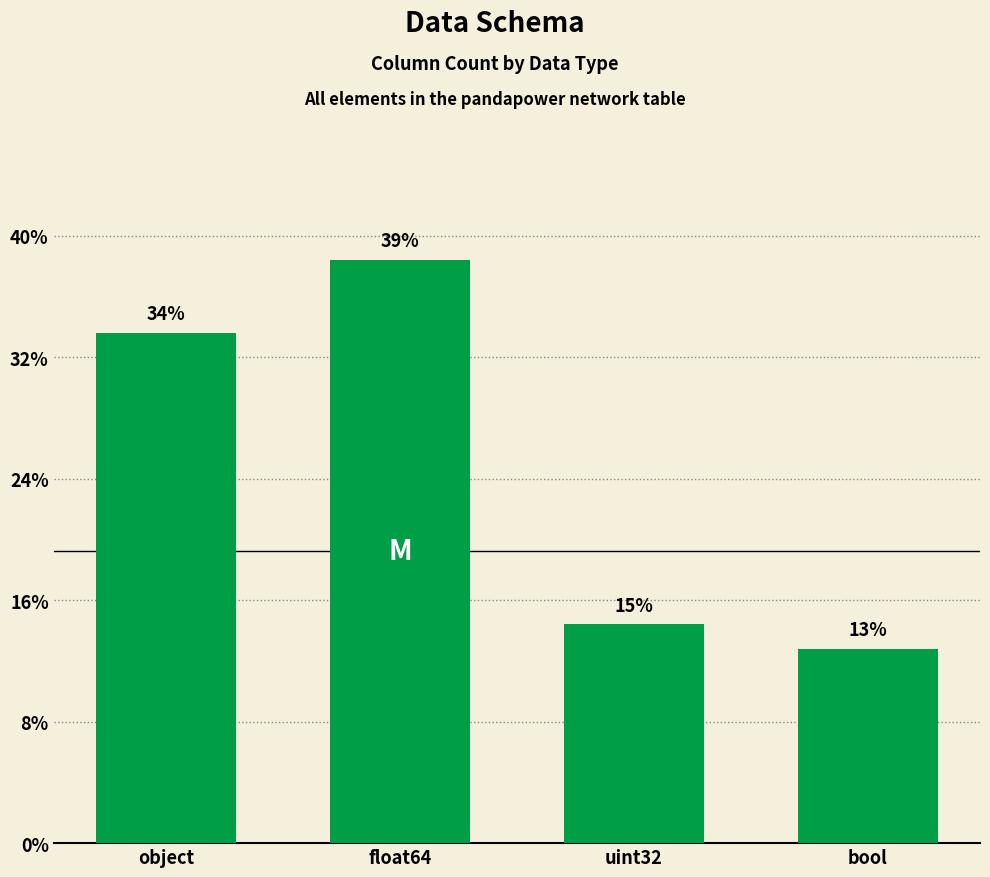

Does the chart contain any negative values?

No